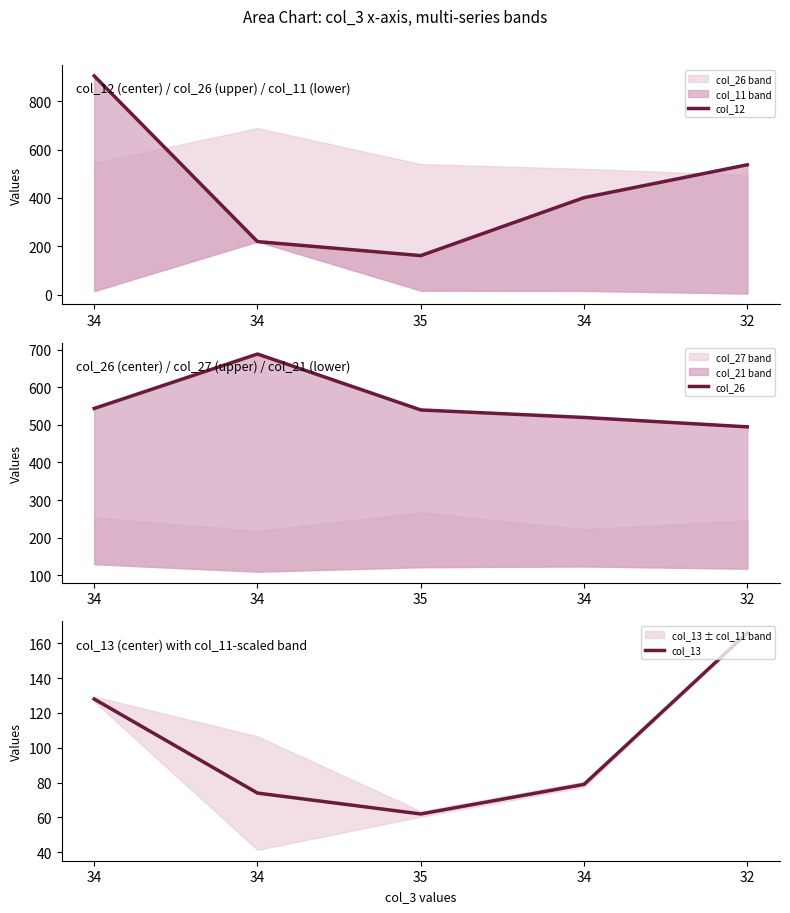

How many data points does each series have?

5